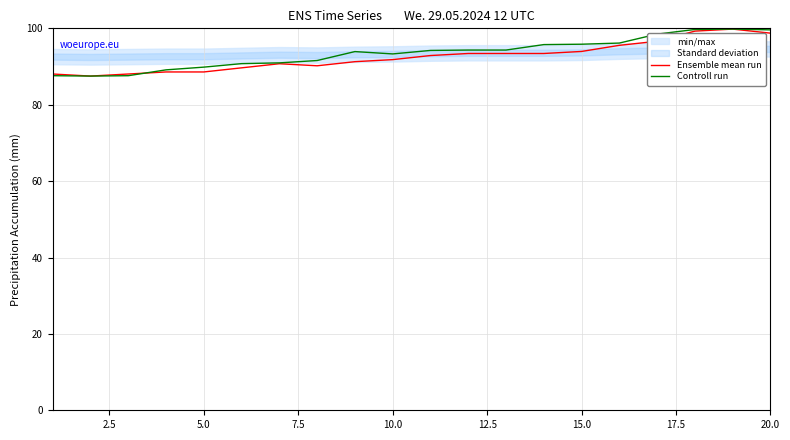

At how many categories does at least one series exceed 99?

3